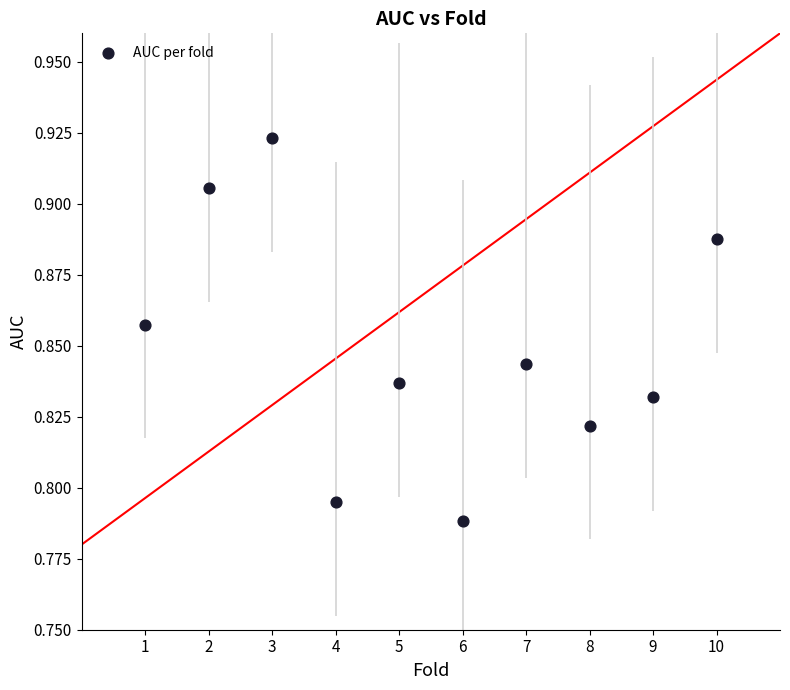

What is the range of X values (max minus min)?

9.0